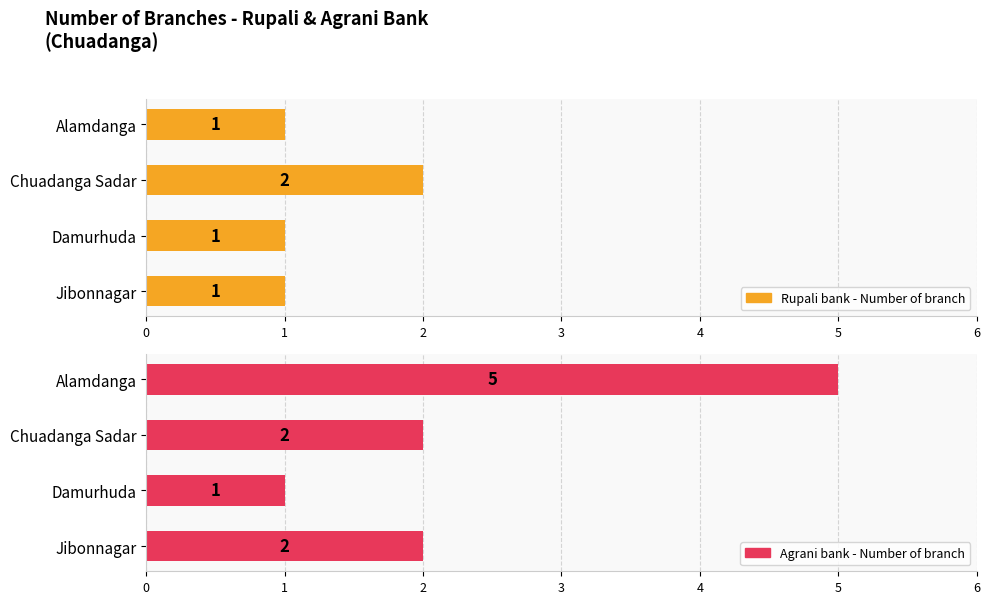

How many data points in Rupali bank - Number of branch are above 1?

1